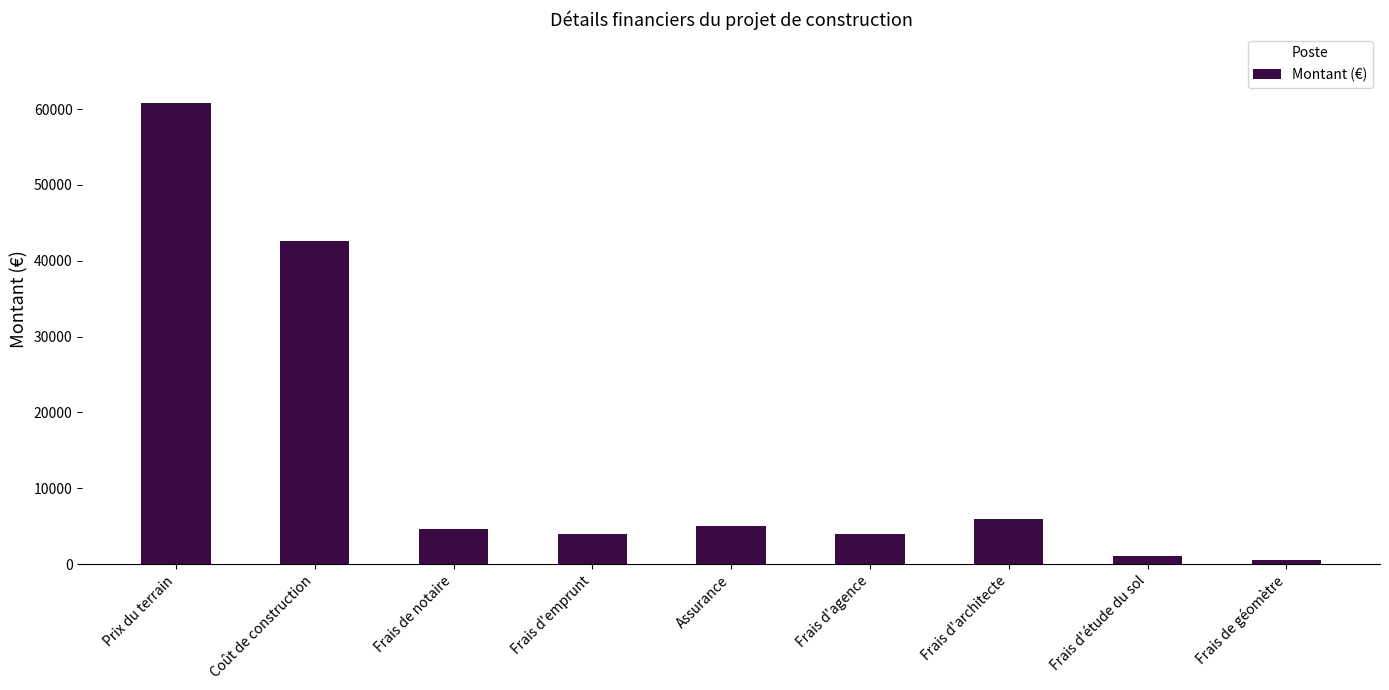

True or false: the data shows 4000 at Frais d'agence.

True